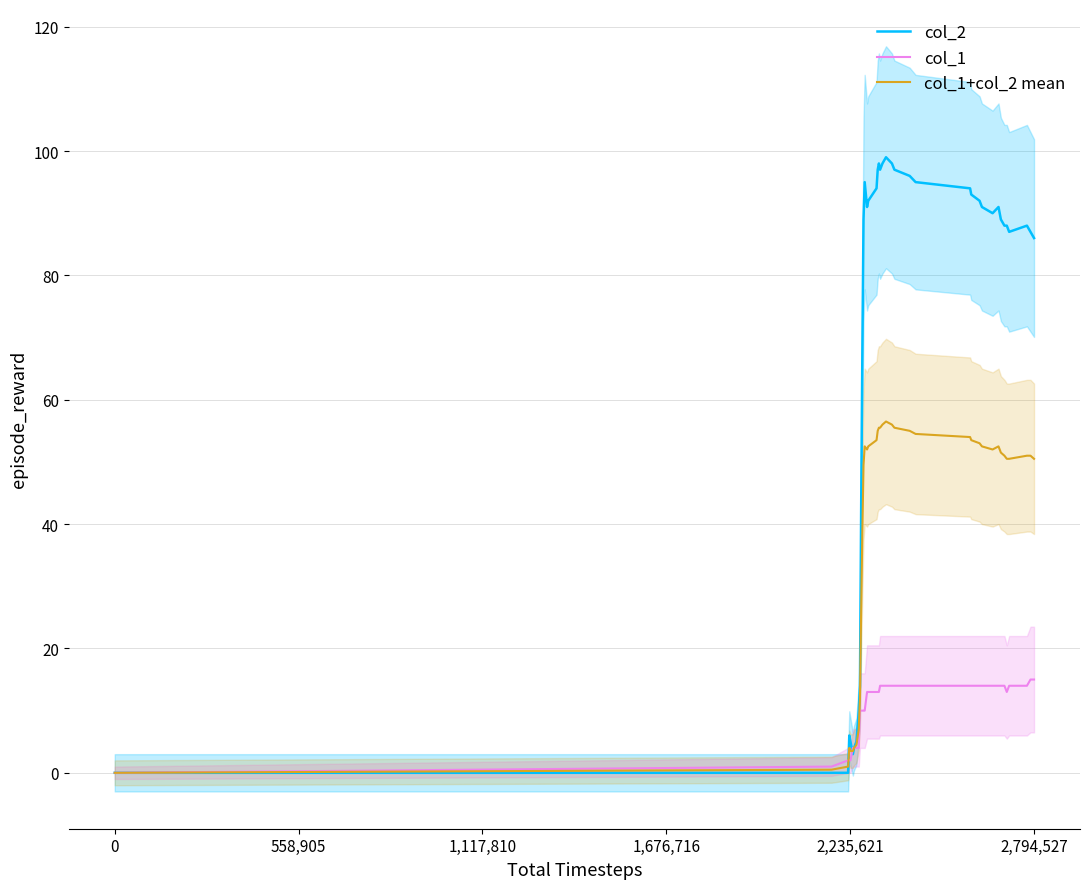

How many interior local valleys does the col_2 series have?

5